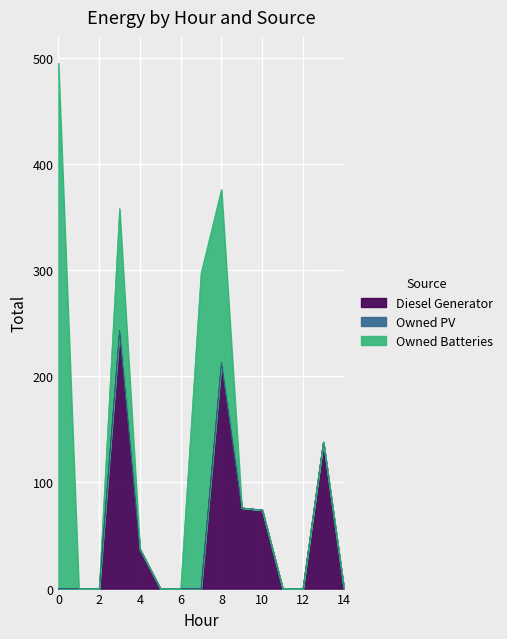

How many values in the Diesel Generator series exceed 0?

7